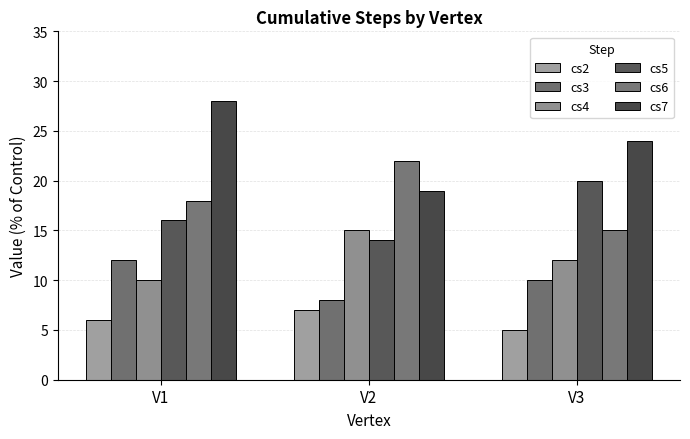

How many groups of bars are there?

3